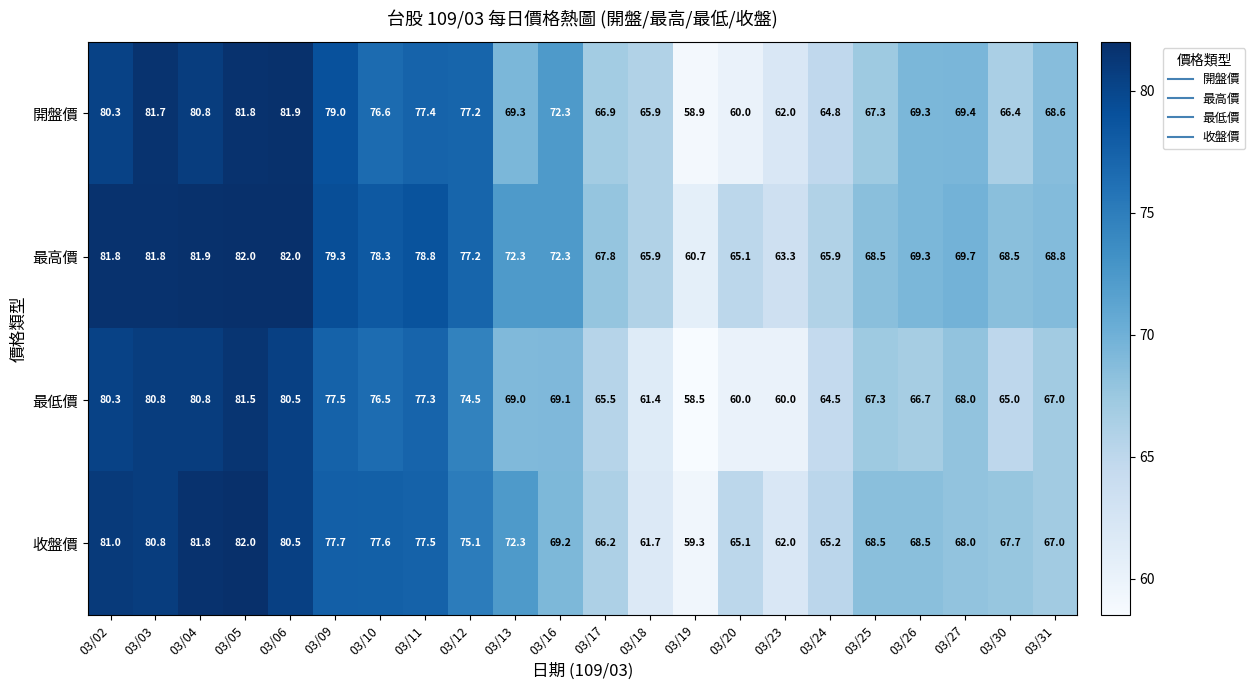

What is the highest value of the 收盤價 series?

82.0